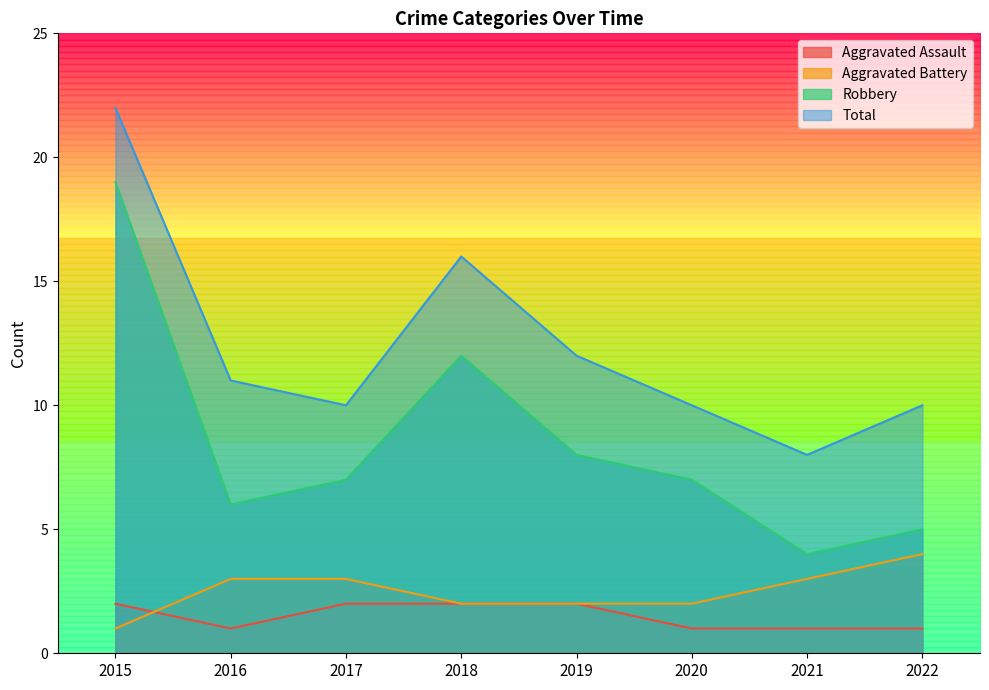

Which series changed the most between 2020 and 2021?

Robbery